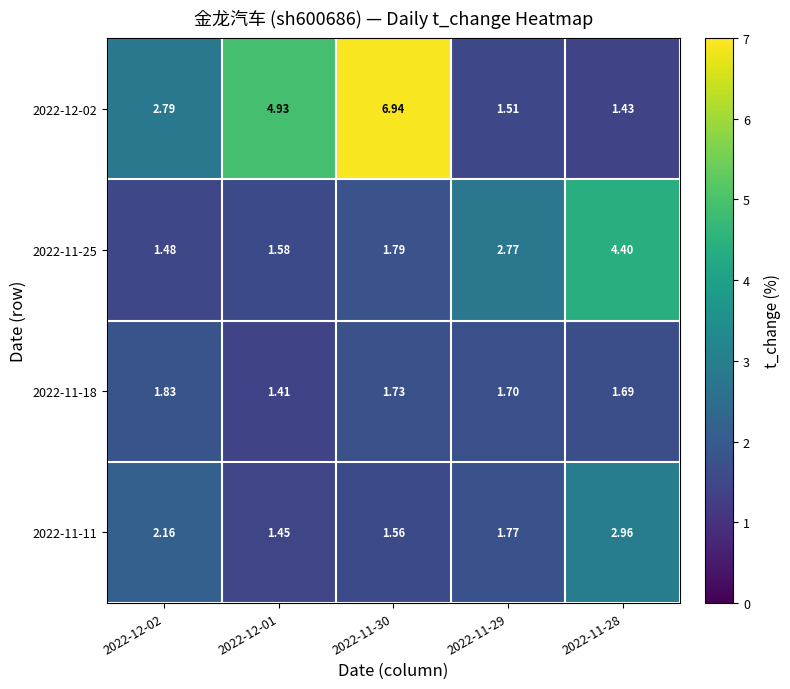

Is the value of 2022-11-18 at 2022-12-02 greater than the value of 2022-11-25 at 2022-12-01?

Yes